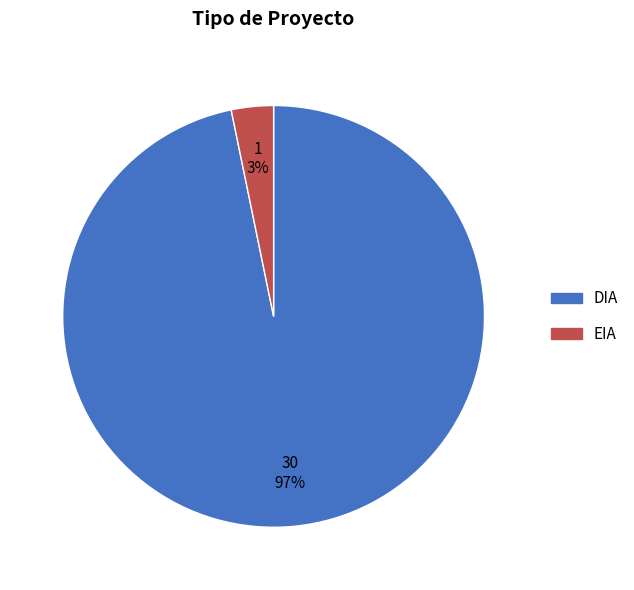

To the nearest percent, what portion does EIA represent?

3%